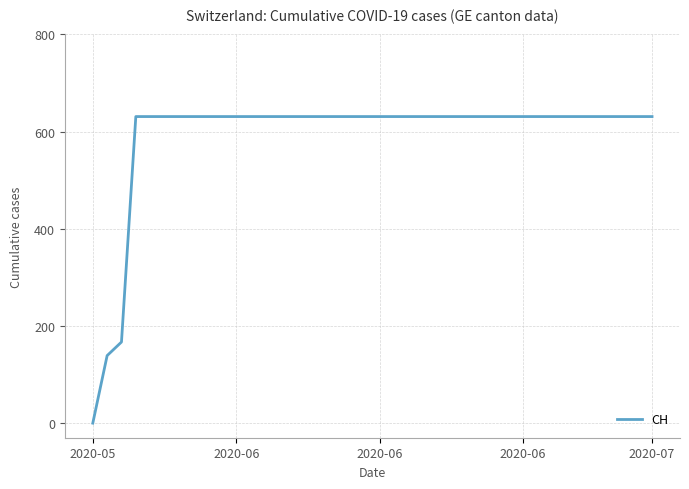

What is the maximum value shown in the chart?

631